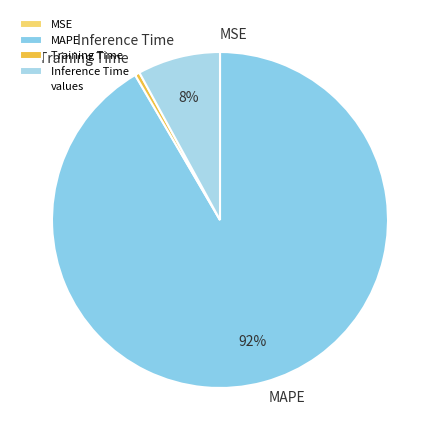

To the nearest percent, what portion does MAPE represent?

92%